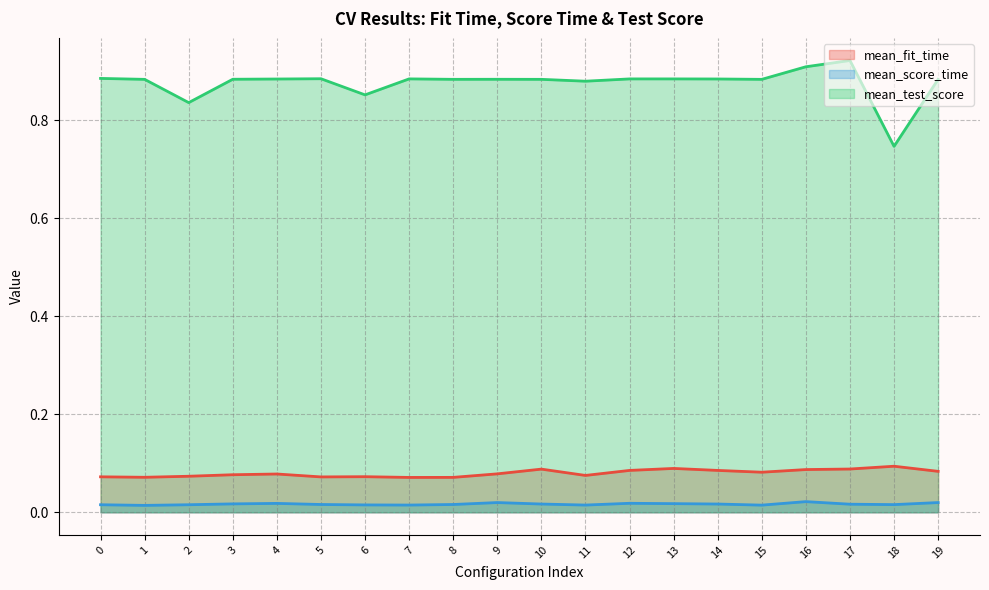

True or false: mean_score_time (line) has more than 0 points higher than both neighbors.

True